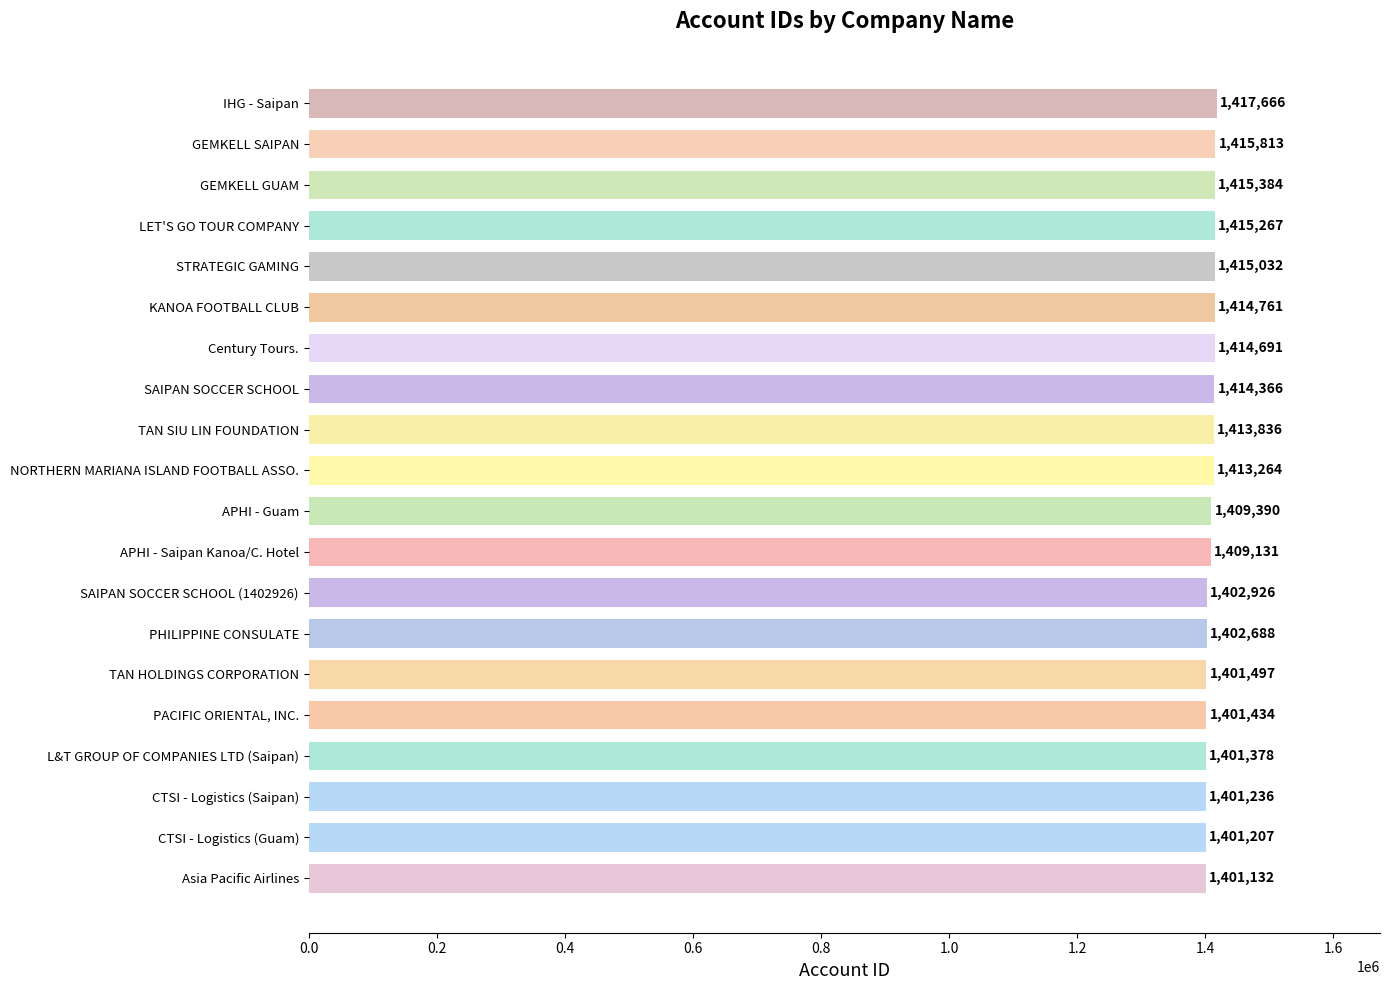

How many data points are less than 1413264?

10